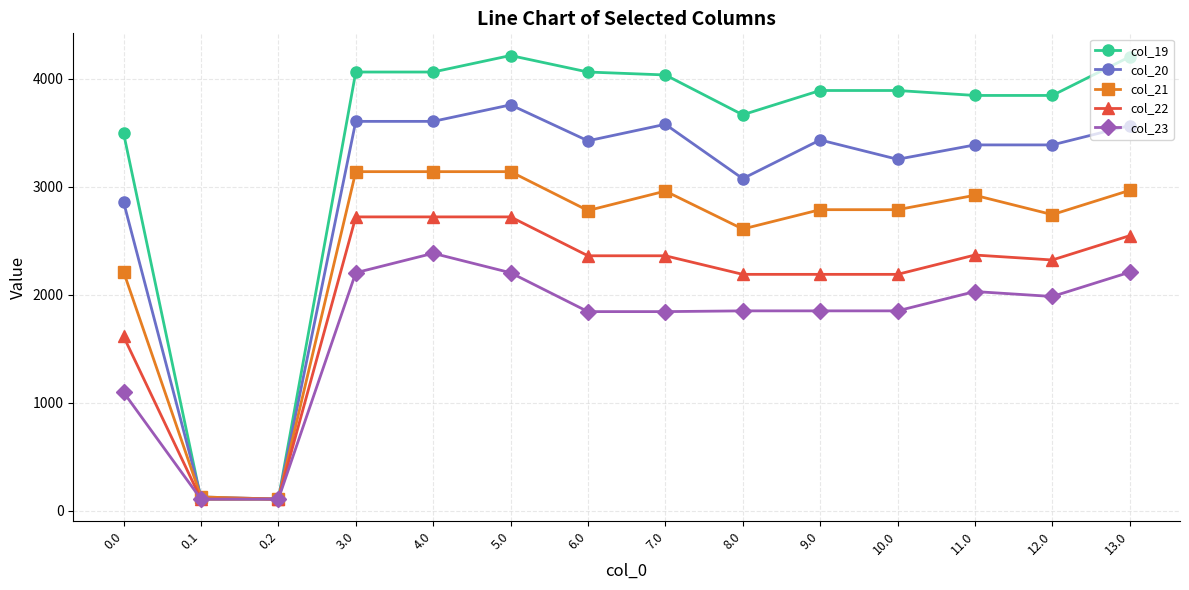

What is the value of the col_21 point at the 5th from the left?

3138.6